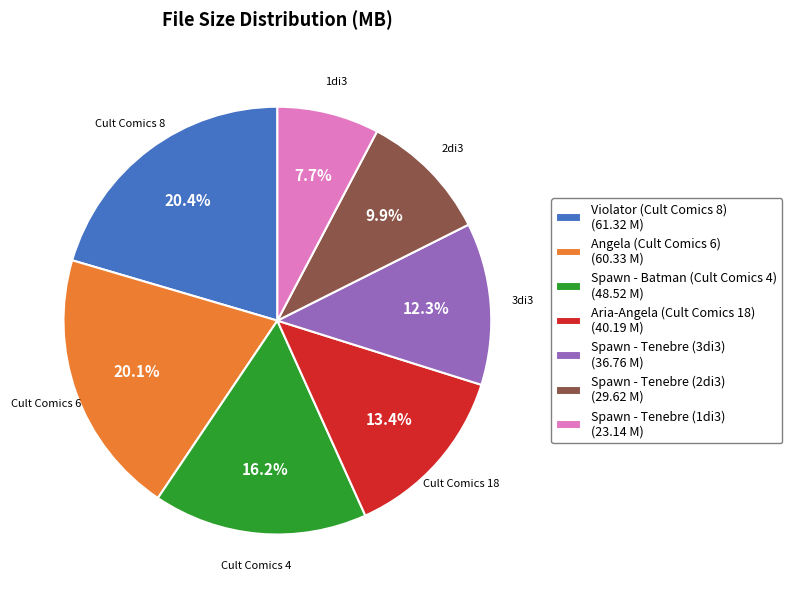

Is it true that Spawn - Batman (Cult Comics 4) is 16% of the pie?

True